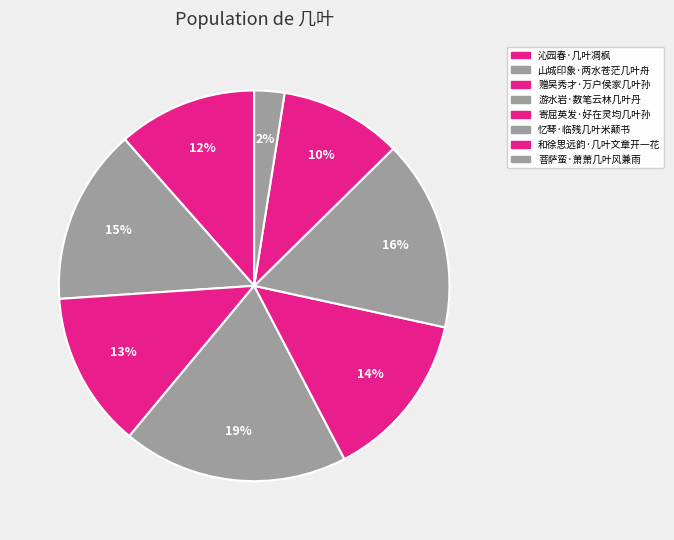

Count the number of slices in the pie.

8